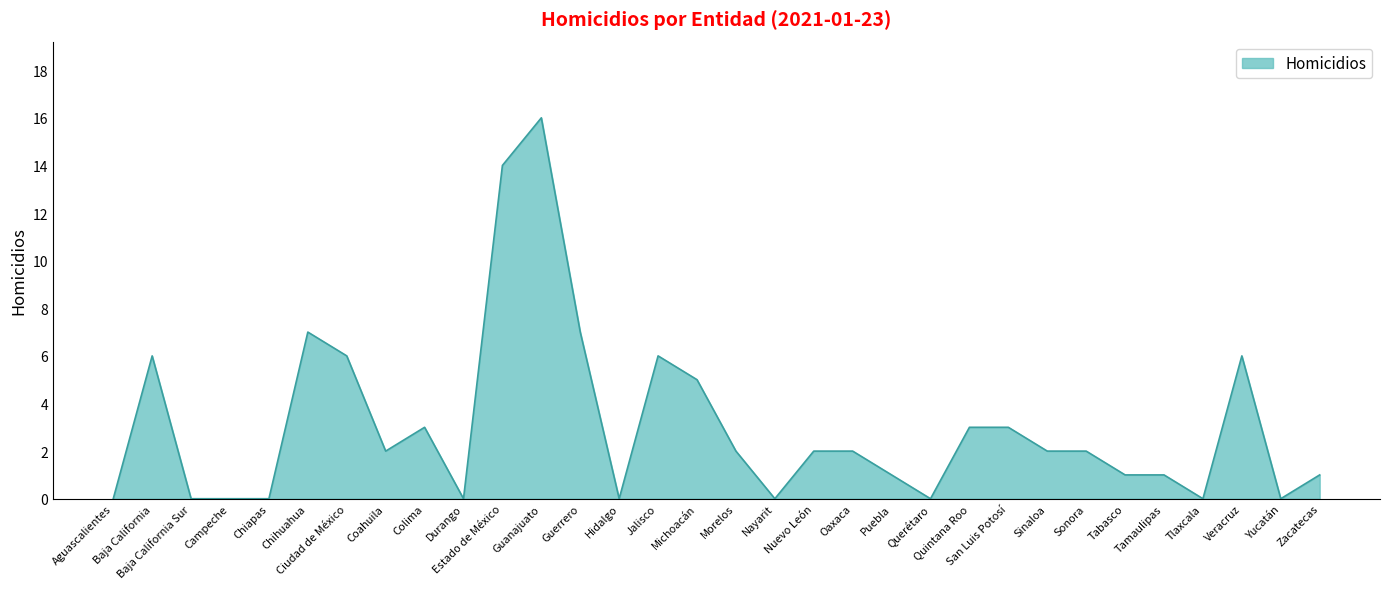

What is the maximum value shown in the chart?

16